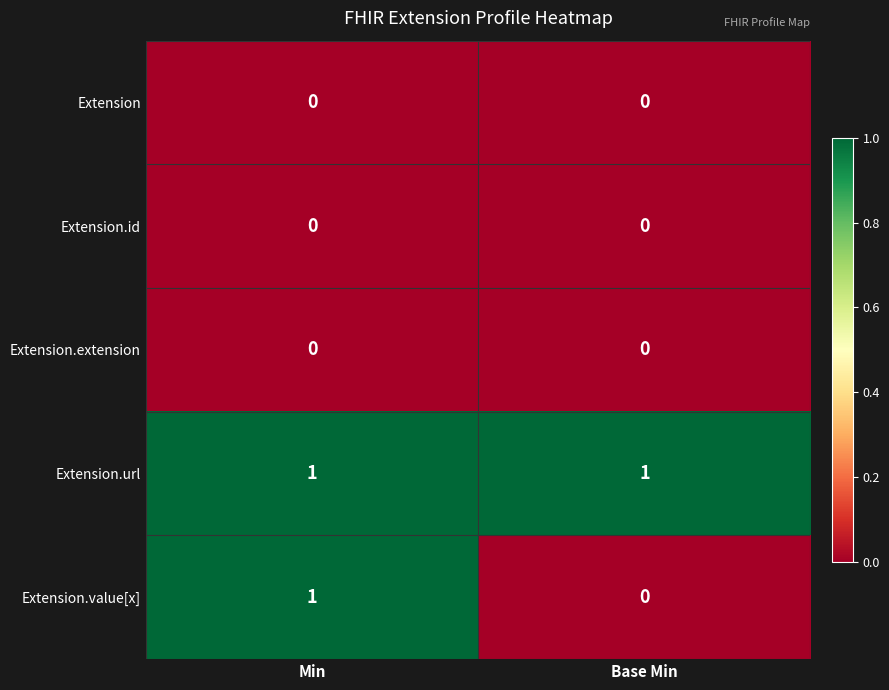

At which category is the sum across all series the highest?

Min